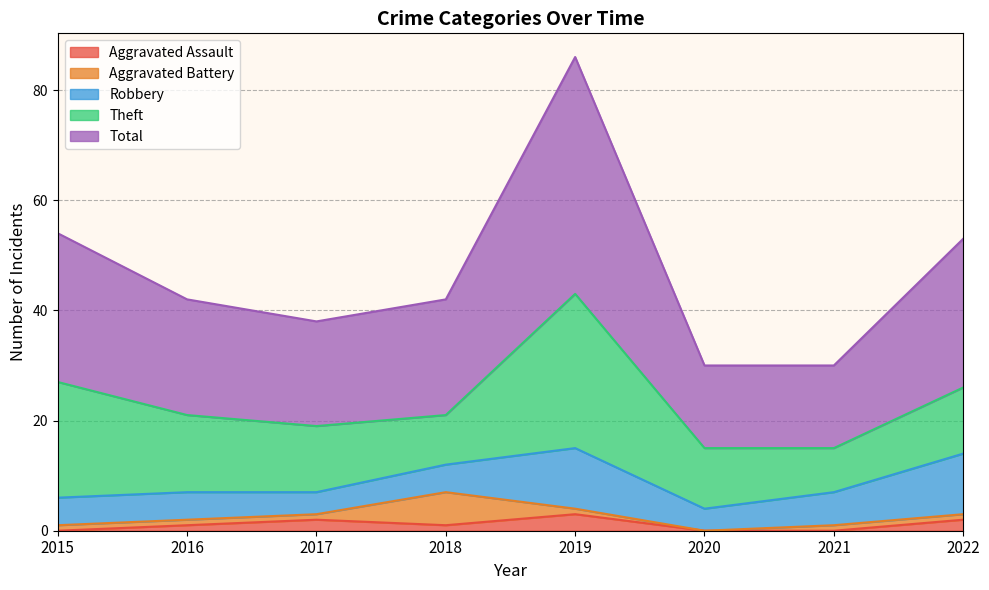

How many distinct data groups are displayed?

5